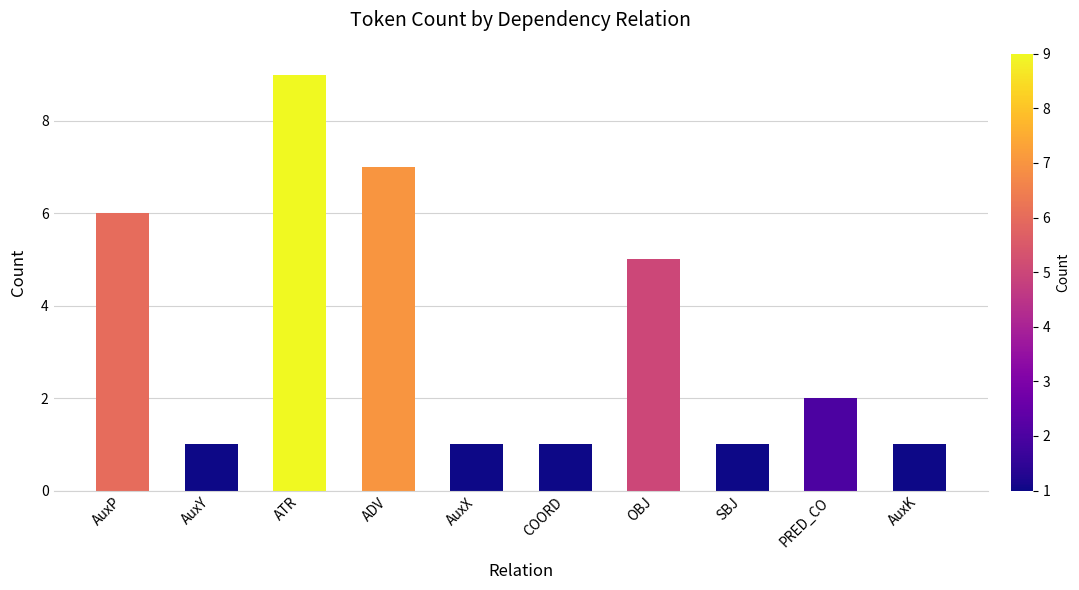

What is the sum of all values?

34